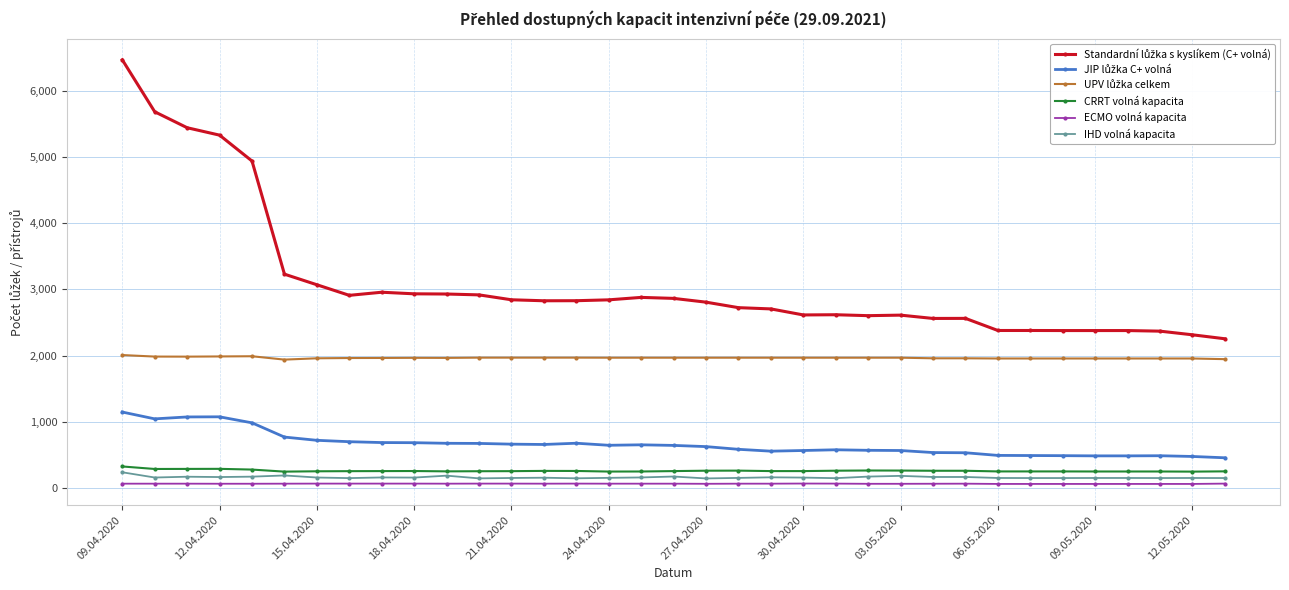

At how many categories does at least one series exceed 2489?

27